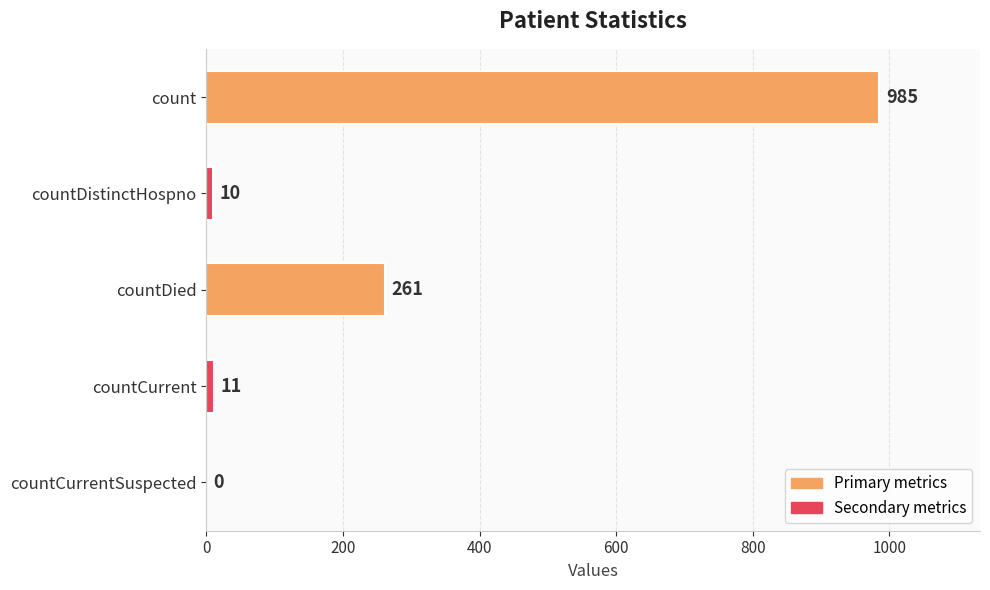

Is it true that the value at countDistinctHospno is 10?

True